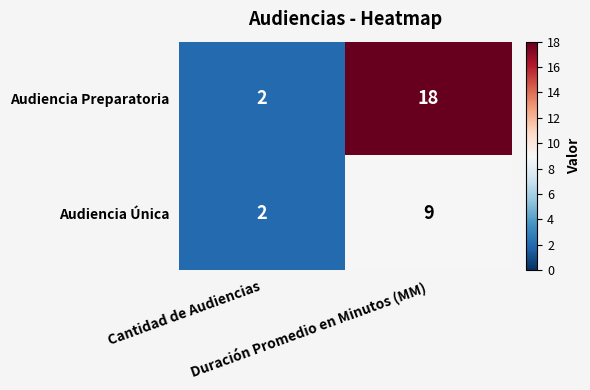

What is the average value of the Audiencia Preparatoria series?

10